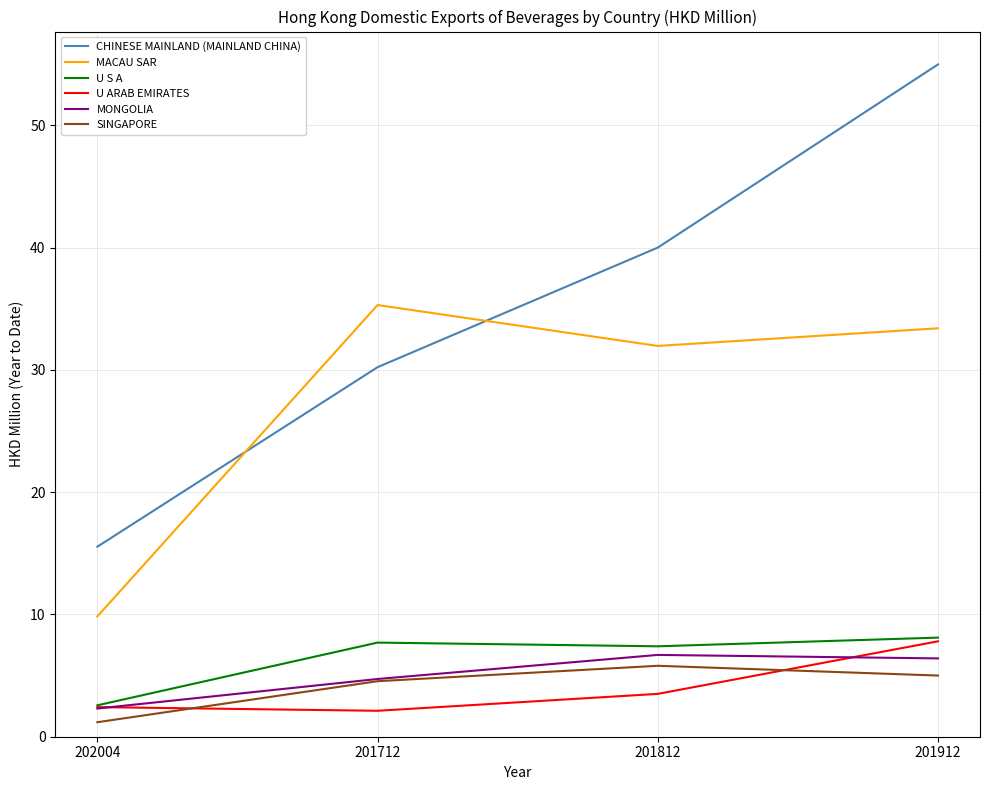

Reading right to left, what are all the values shown in this chart?

CHINESE MAINLAND (MAINLAND CHINA): 55.0	40.0	30.2	15.5
MACAU SAR: 33.4	32.0	35.3	9.8
U S A: 8.1	7.4	7.7	2.6
U ARAB EMIRATES: 7.8	3.5	2.1	2.4
MONGOLIA: 6.4	6.7	4.7	2.3
SINGAPORE: 5.0	5.8	4.5	1.2